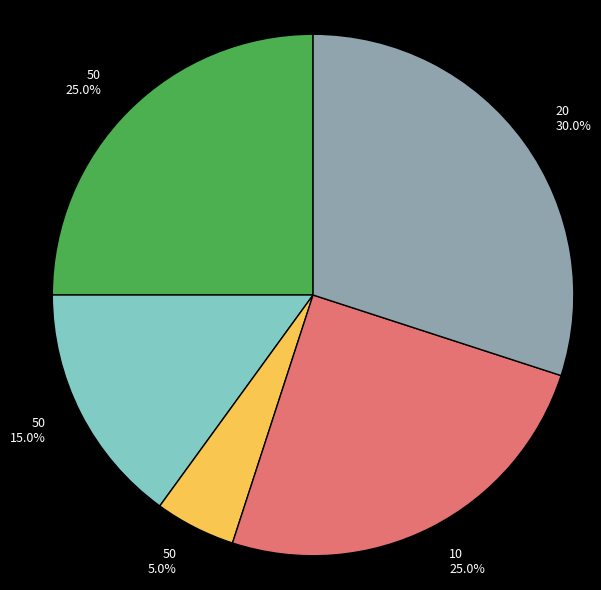

Count the number of slices in the pie.

5